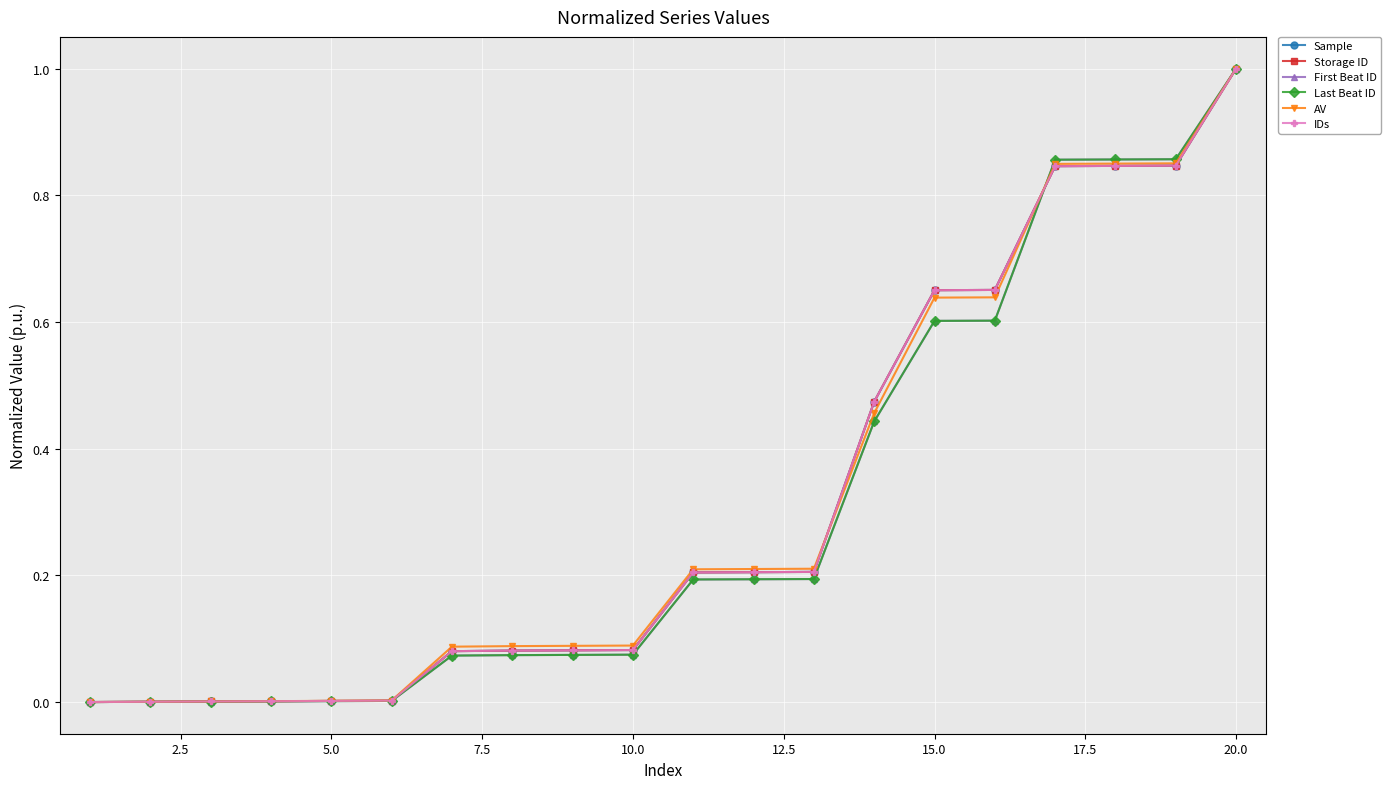

Is this an area chart (filled region under the line)?

No